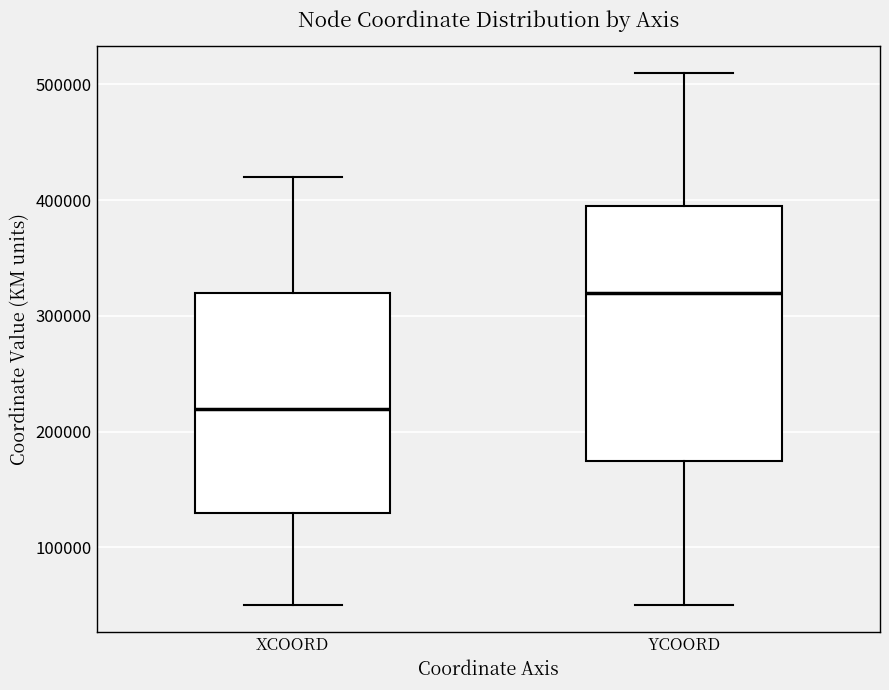

Comparing the boxes themselves (not the whiskers), which one is the tallest?

YCOORD